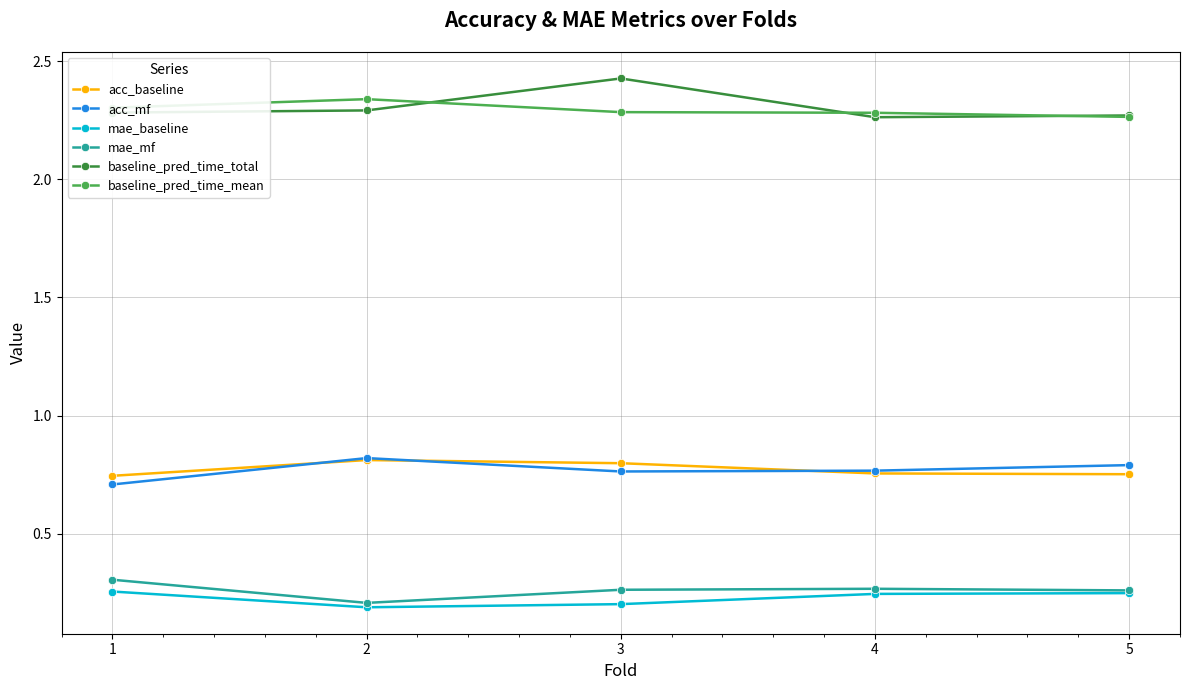

At 1, list the series in order from largest to smallest.

baseline_pred_time_mean, baseline_pred_time_total, acc_baseline, acc_mf, mae_mf, mae_baseline